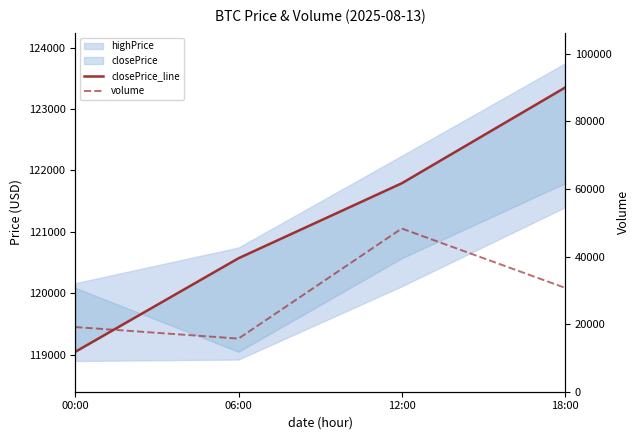

The volume series shows 30766.6 at 18:00. True or false?

True